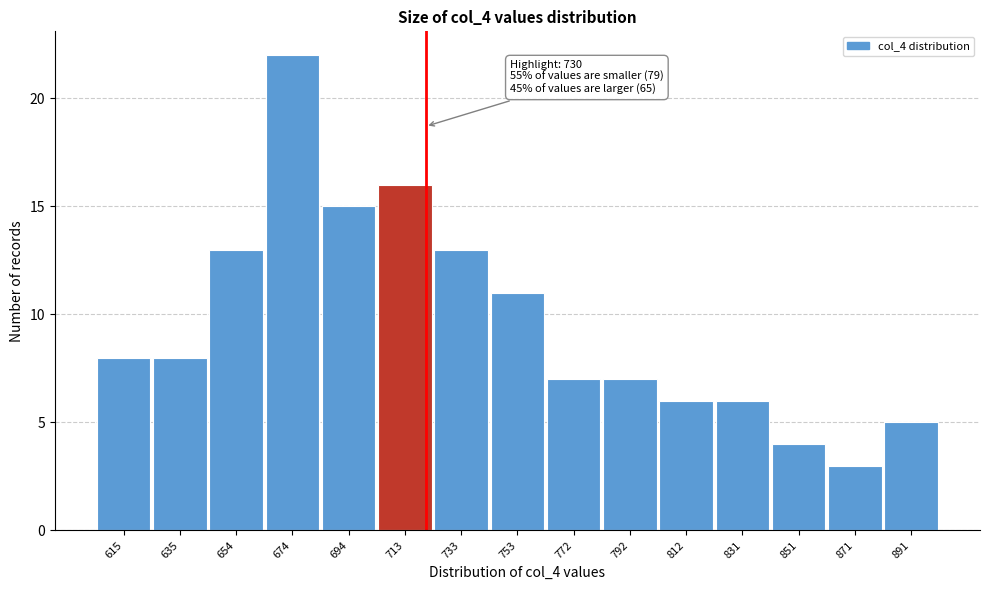

Reading right to left, what are all the values shown in this chart?

891=5	871=3	851=4	831=6	812=6	792=7	772=7	753=11	733=13	713=16	694=15	674=22	654=13	635=8	615=8